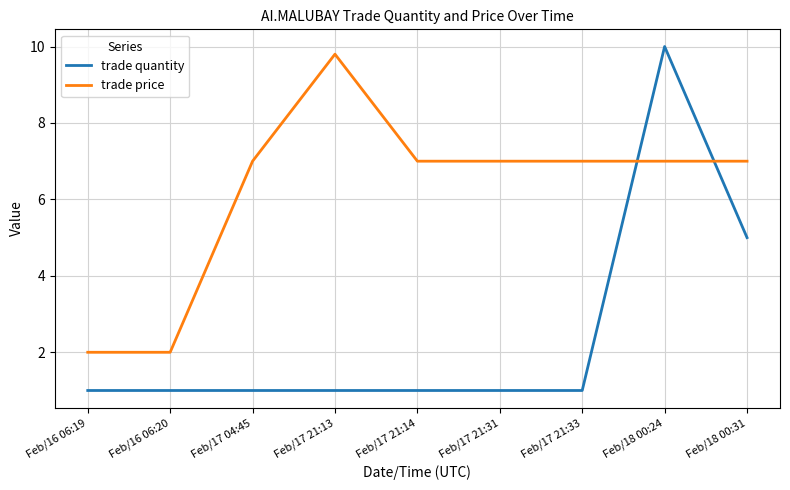

Where do trade quantity and trade price first cross each other?

Feb/17 21:33 and Feb/18 00:24